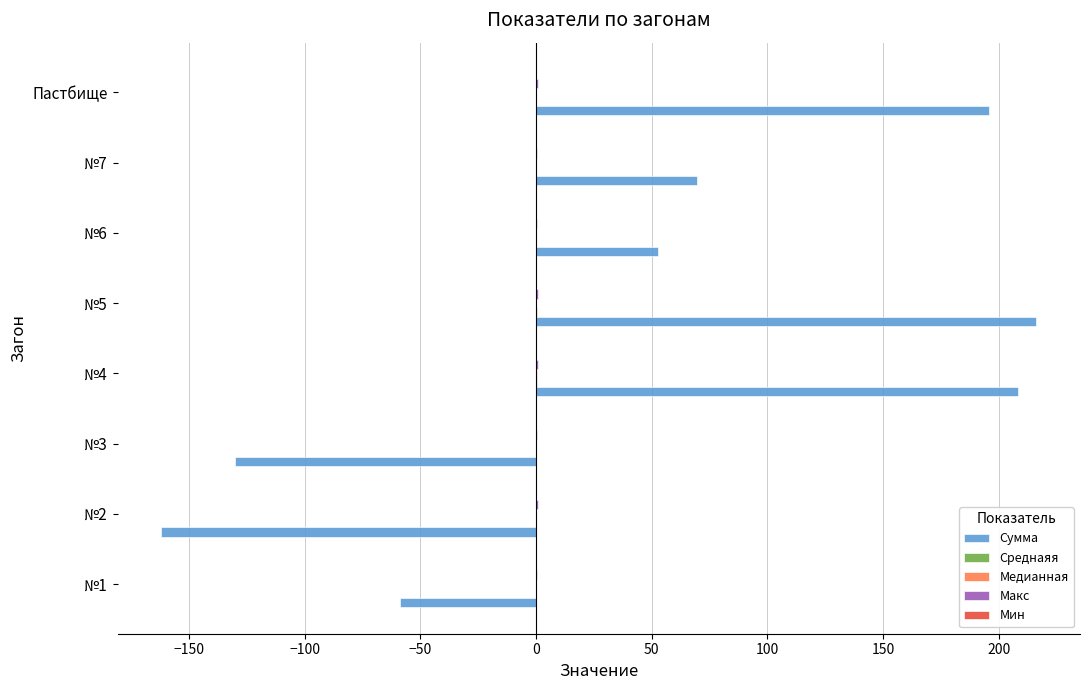

What is the maximum value shown in the chart?

216.2